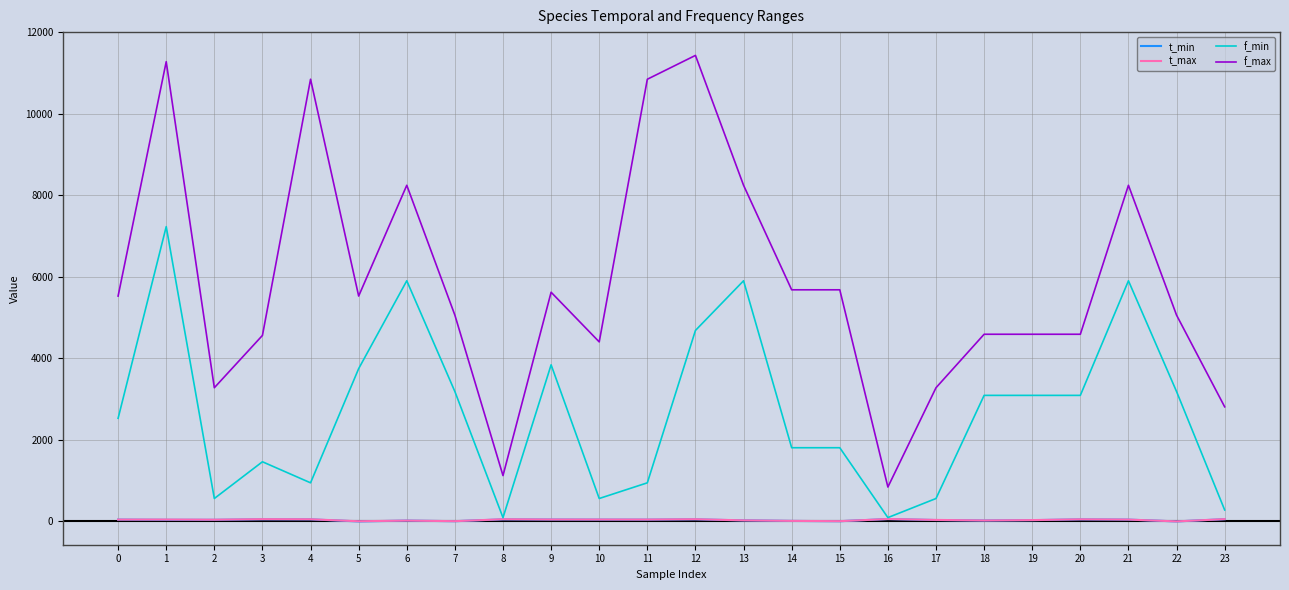

What is the maximum value for f_min?

7235.2